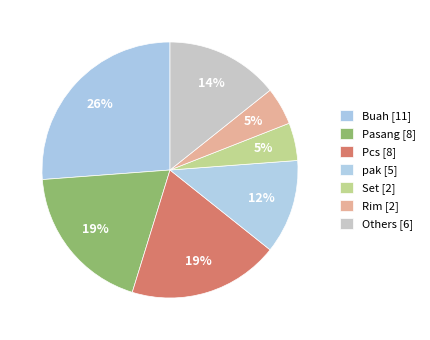

How many slices are in this pie chart?

7